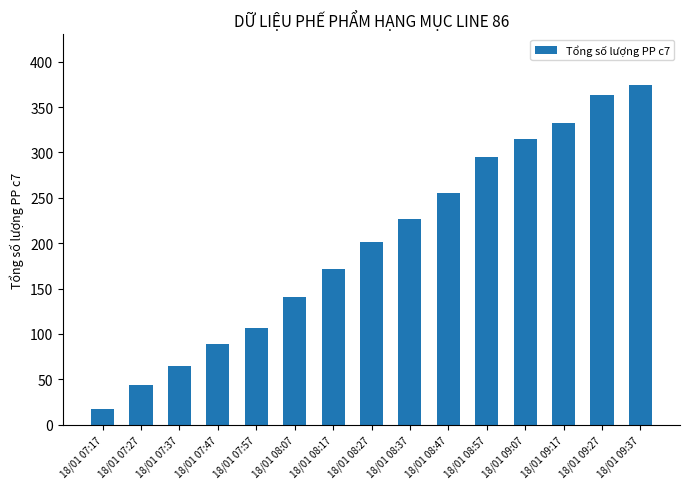

What is the smallest value displayed?

17